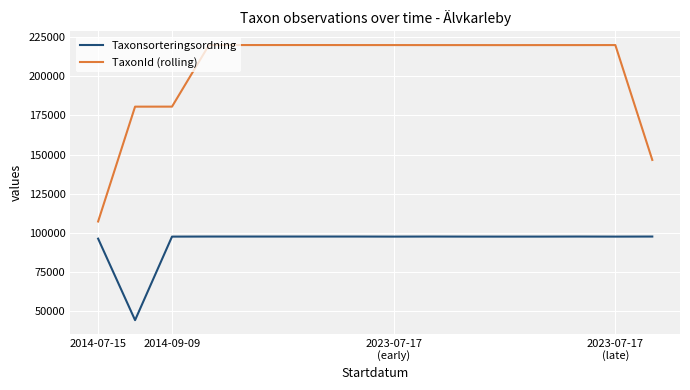

True or false: TaxonId (rolling) and Taxonsorteringsordning cross at least once.

False